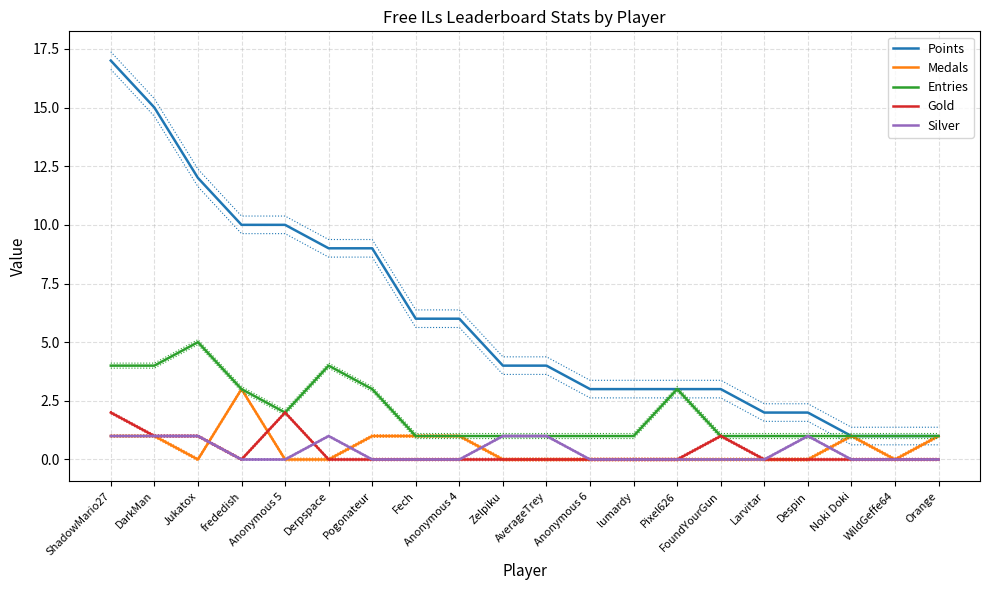

Which series has the largest range (max minus min)?

Points